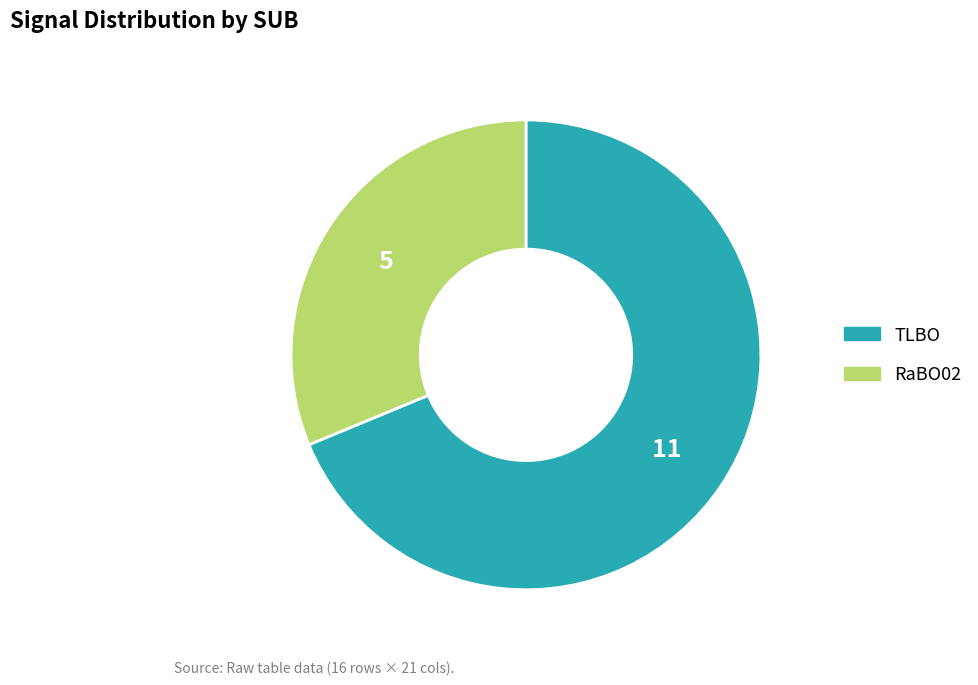

Rank the categories by value from highest to lowest.

TLBO, RaBO02